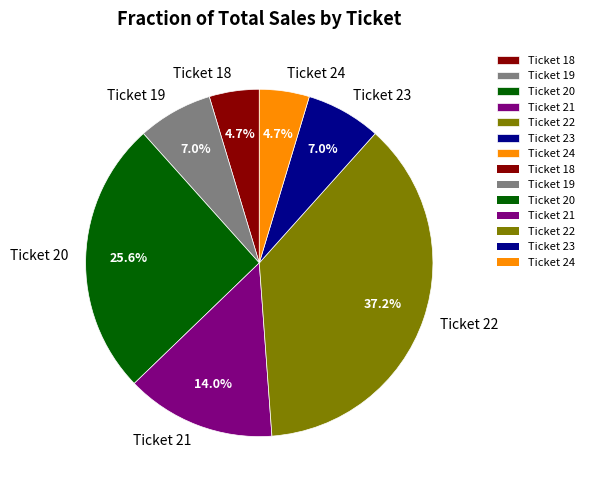

To the nearest percent, what is the average slice percentage?

14%